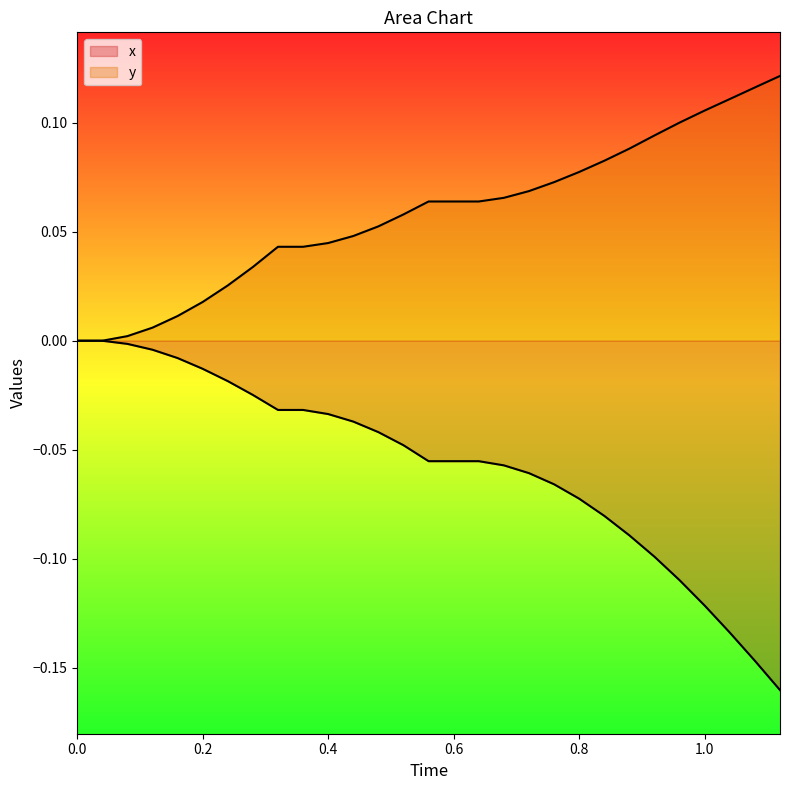

True or false: x and y intersect in this chart.

False